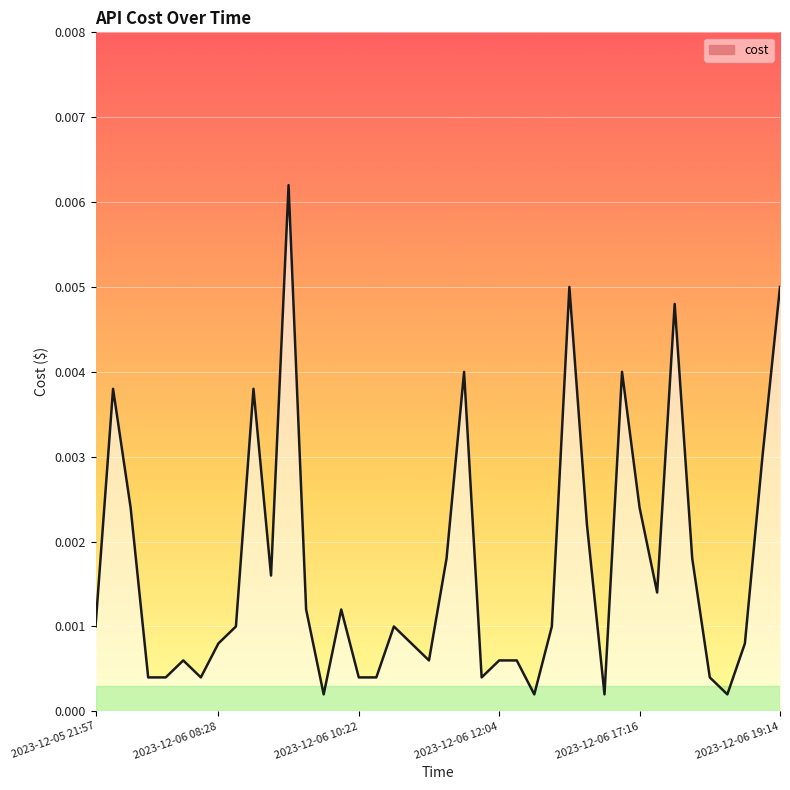

List the labels in order of value, largest first.

2023-12-06 09:48, 2023-12-06 16:19, 2023-12-06 19:14, 2023-12-06 18:17, 2023-12-06 12:03, 2023-12-06 17:15, 2023-12-05 22:02, 2023-12-06 08:30, 2023-12-06 19:13, 2023-12-05 22:03, 2023-12-06 17:16, 2023-12-06 16:20, 2023-12-06 12:02, 2023-12-06 18:17, 2023-12-06 09:46, 2023-12-06 18:15, 2023-12-06 10:22, 2023-12-06 10:22, 2023-12-05 21:57, 2023-12-06 08:29, 2023-12-06 11:02, 2023-12-06 16:18, 2023-12-06 08:28, 2023-12-06 11:02, 2023-12-06 19:12, 2023-12-06 07:14, 2023-12-06 12:02, 2023-12-06 12:04, 2023-12-06 14:01, 2023-12-05 22:03, 2023-12-05 22:14, 2023-12-06 07:15, 2023-12-06 10:22, 2023-12-06 10:23, 2023-12-06 12:03, 2023-12-06 18:17, 2023-12-06 10:22, 2023-12-06 15:13, 2023-12-06 17:14, 2023-12-06 18:17